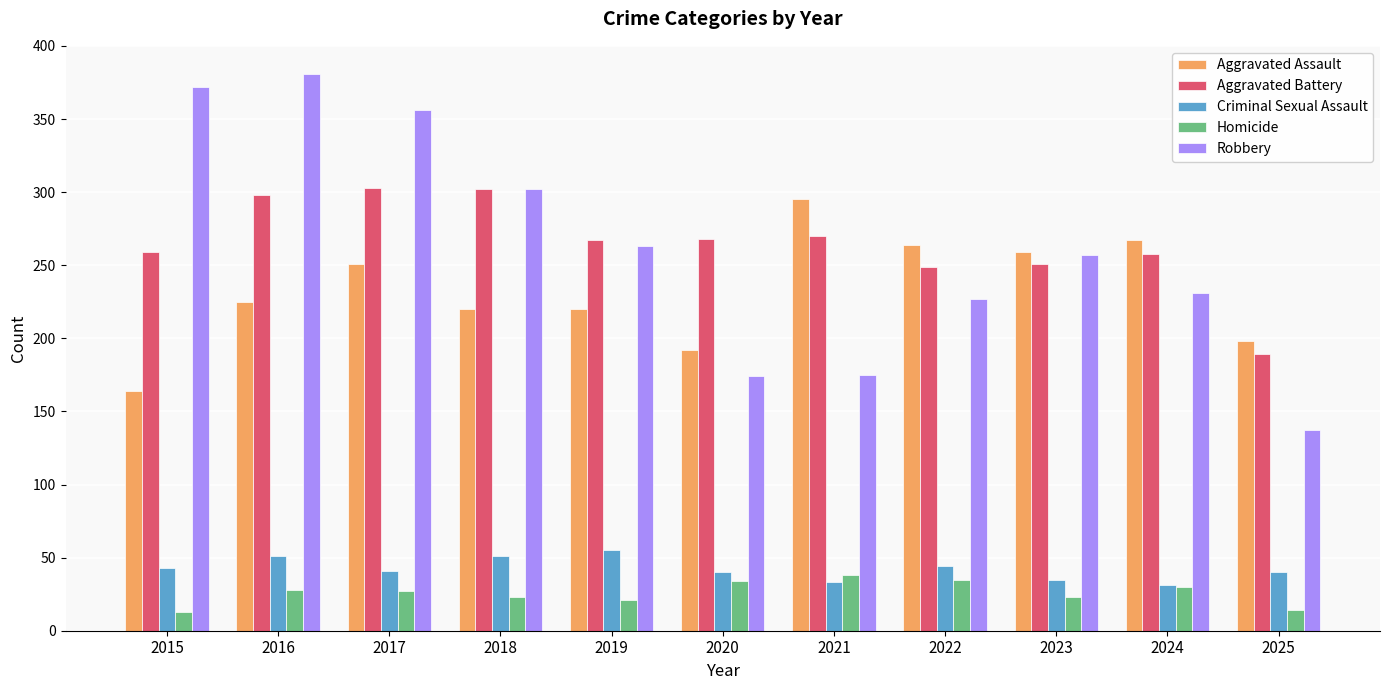

At how many categories does at least one series exceed 370?

2